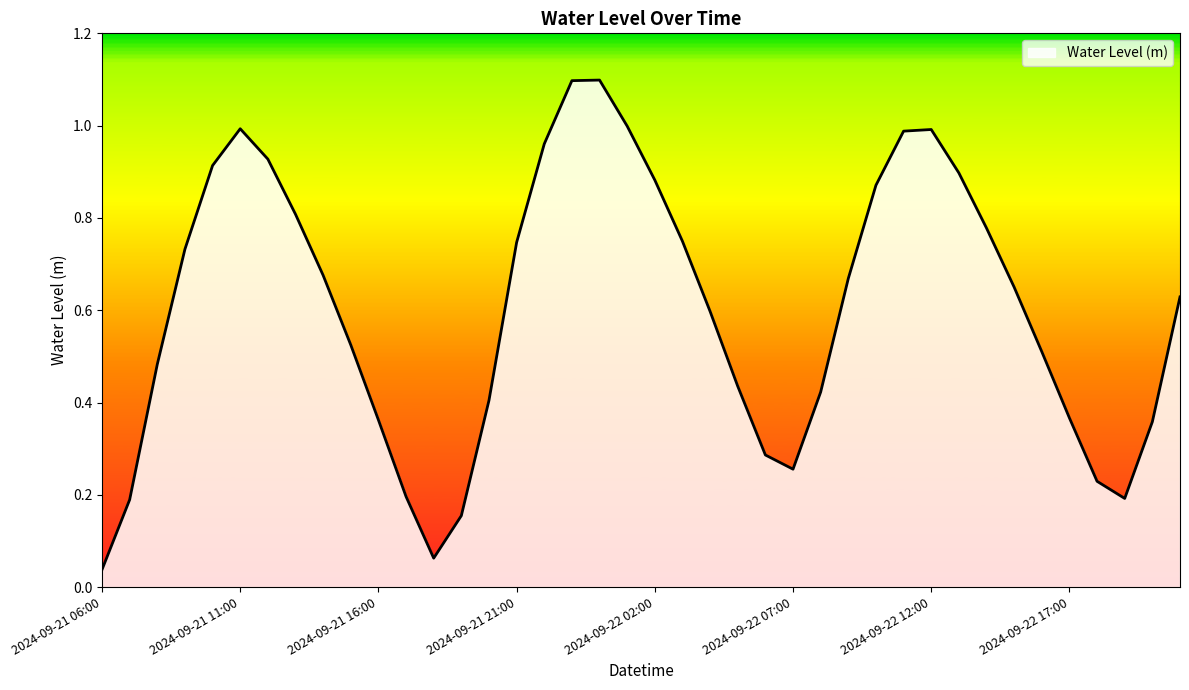

Does the chart display data point markers on the line(s)?

No